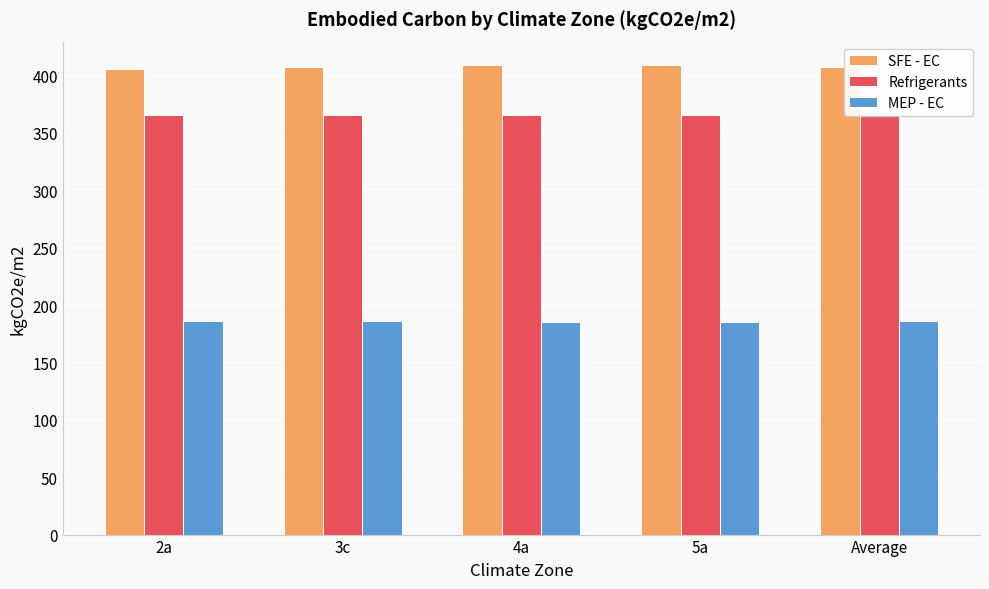

True or false: MEP - EC has a value of 300.6 at 3c.

False